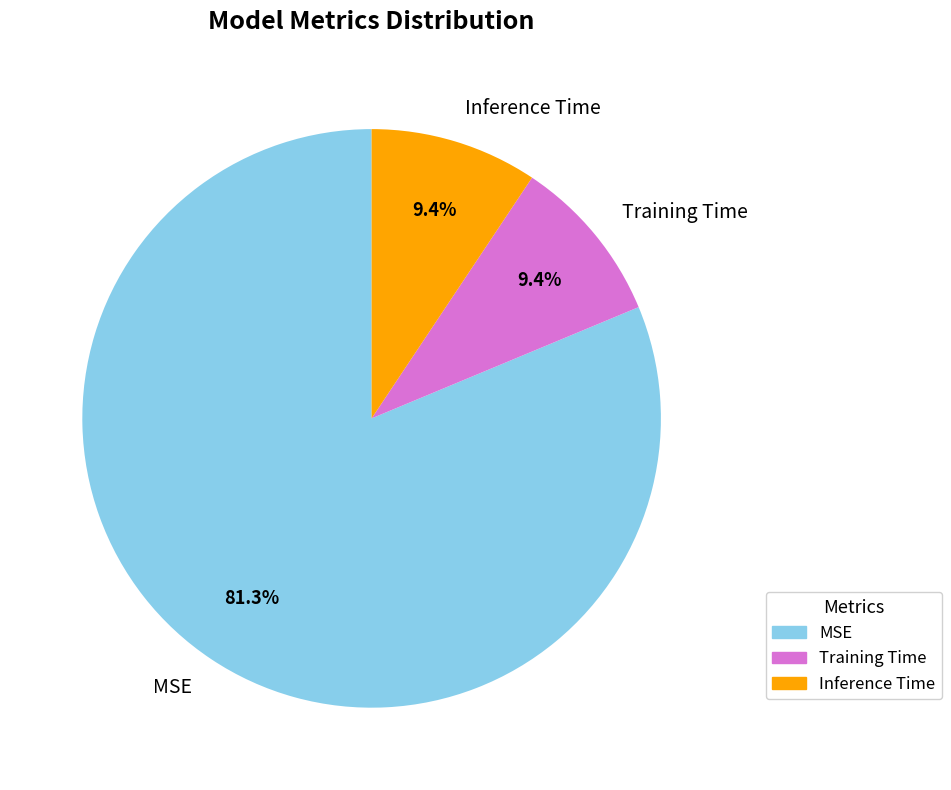

Is it true that MSE is 89% of the pie?

False